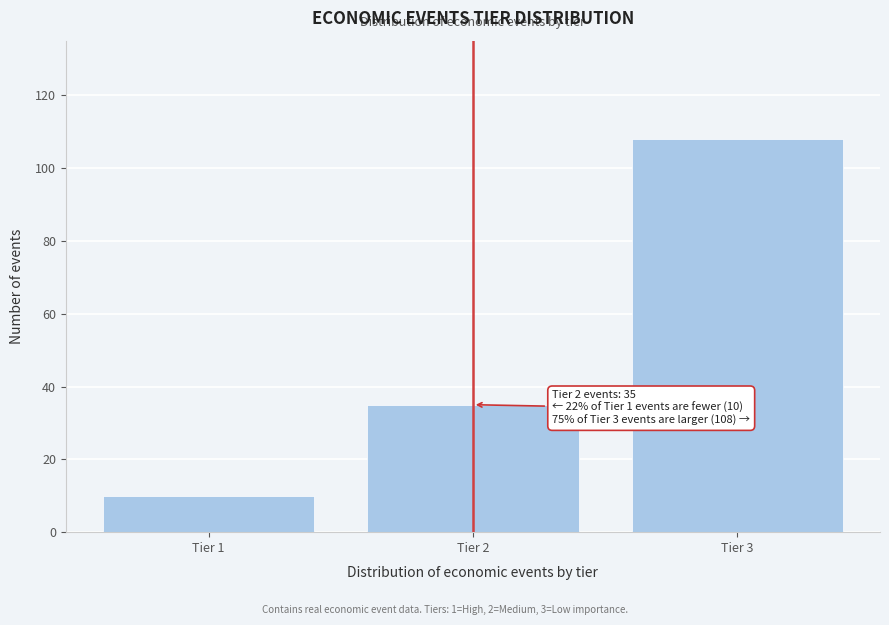

Reading left to right, list all the values displayed in this chart.

Tier 1=10	Tier 2=35	Tier 3=108